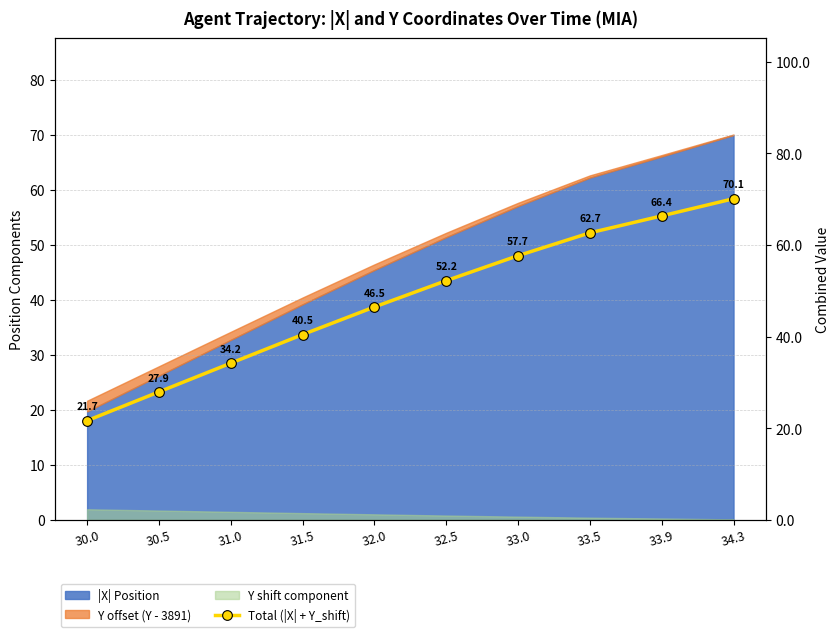

What is the difference between the second highest and minimum values?

44.7